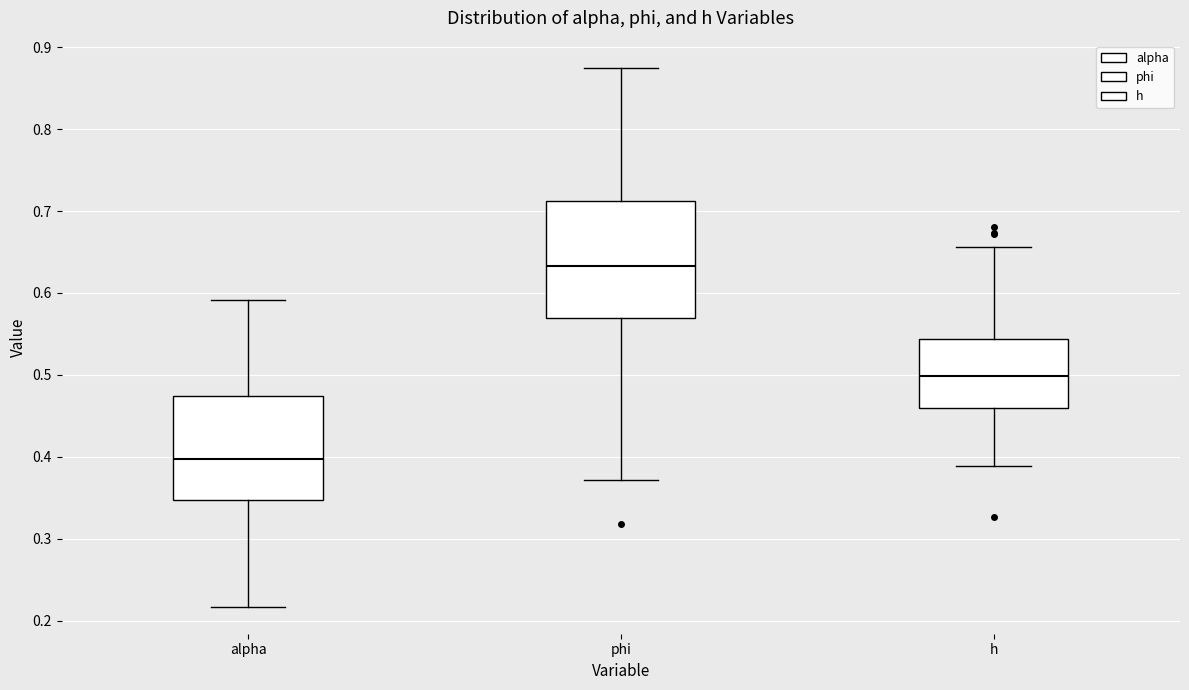

Which box's median line is the highest?

phi